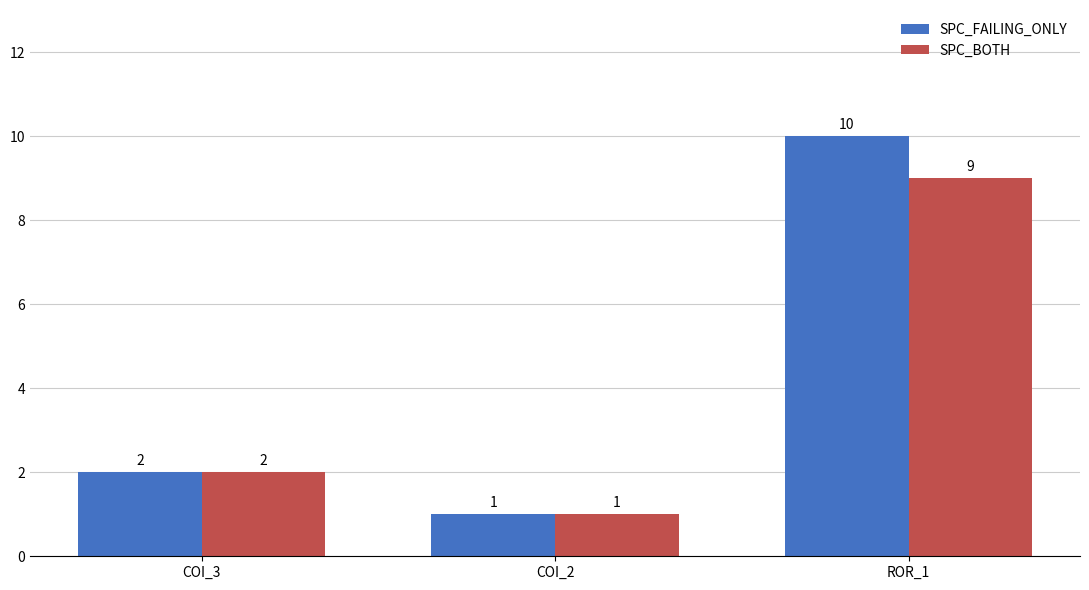

What is the maximum value shown in the chart?

10